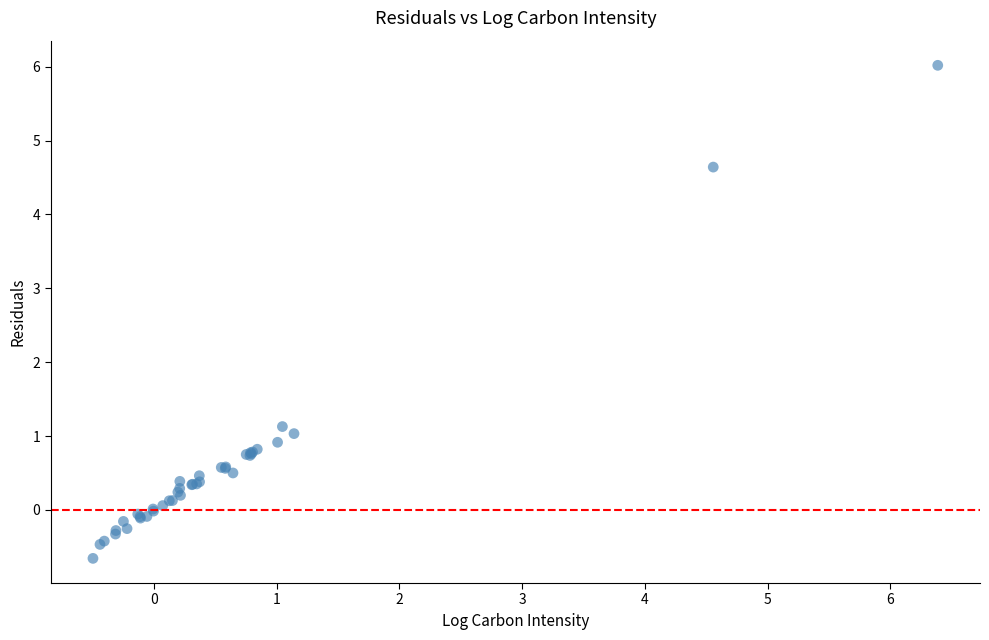

What Y value in the scatter plot is closest to 2?

1.1